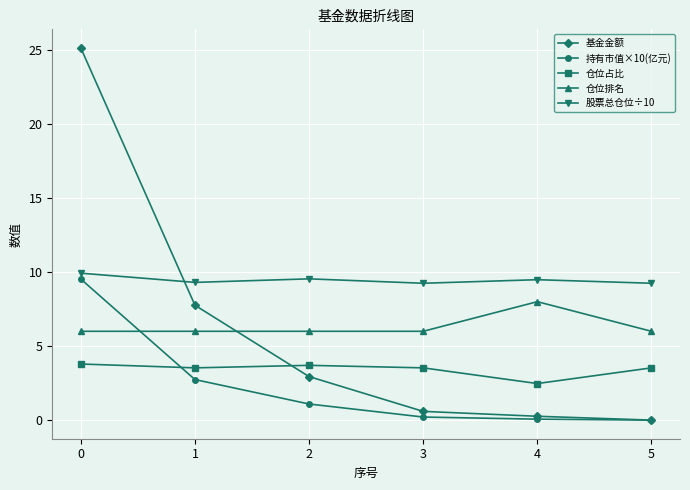

True or false: 仓位排名 has more than 0 points higher than both neighbors.

True